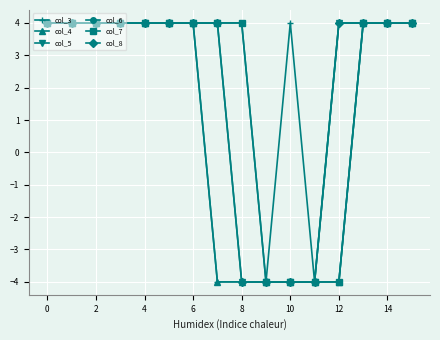

True or false: col_3 and col_7 intersect in this chart.

False